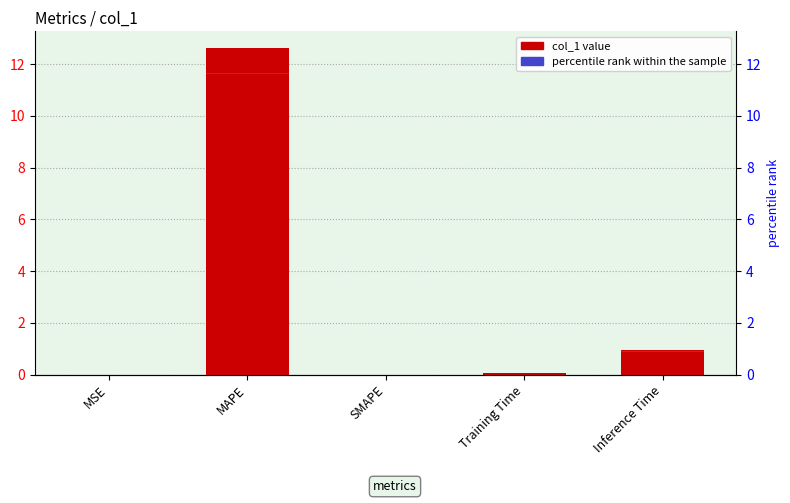

Which label corresponds to the smallest value in the chart?

SMAPE